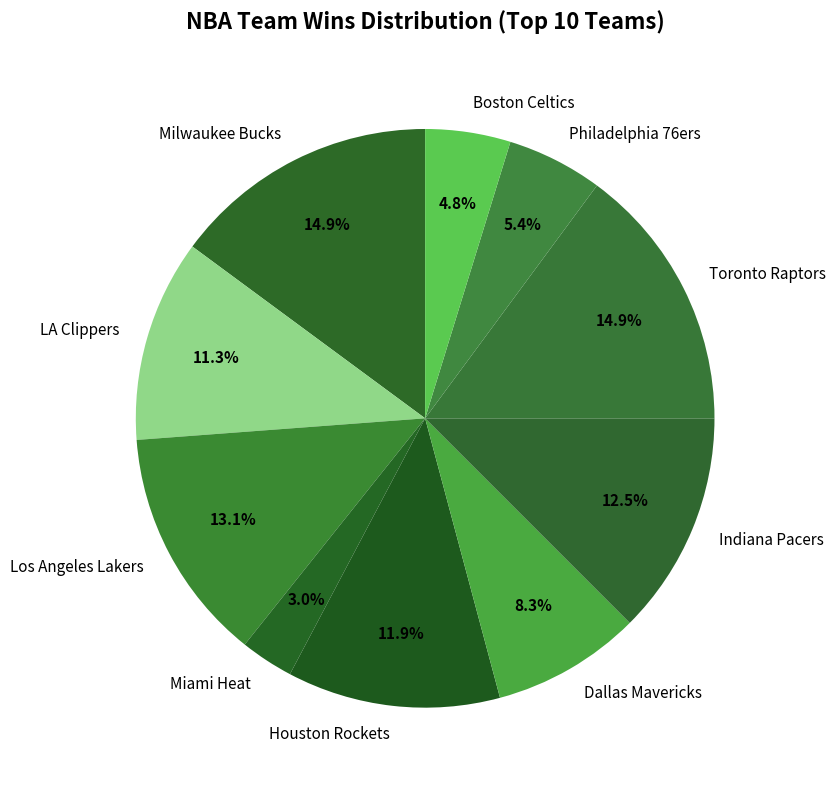

To the nearest percent, what percentage of the pie is Houston Rockets?

12%